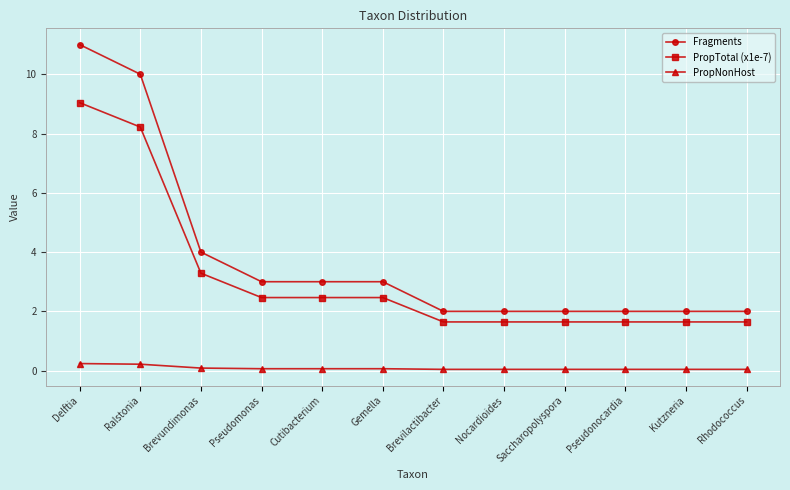

Is it true that PropTotal (x1e-7) equals 0.5 at Saccharopolyspora?

False